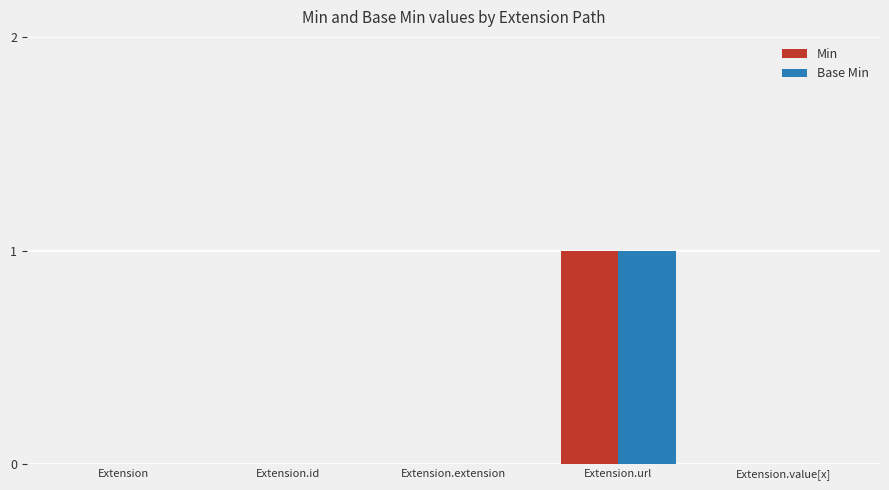

Count the Base Min values in the range 0 to 1.

5